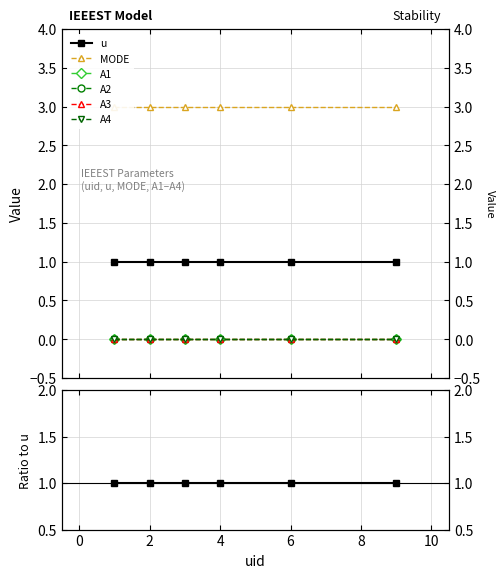

True or false: A2 and A4 intersect in this chart.

False